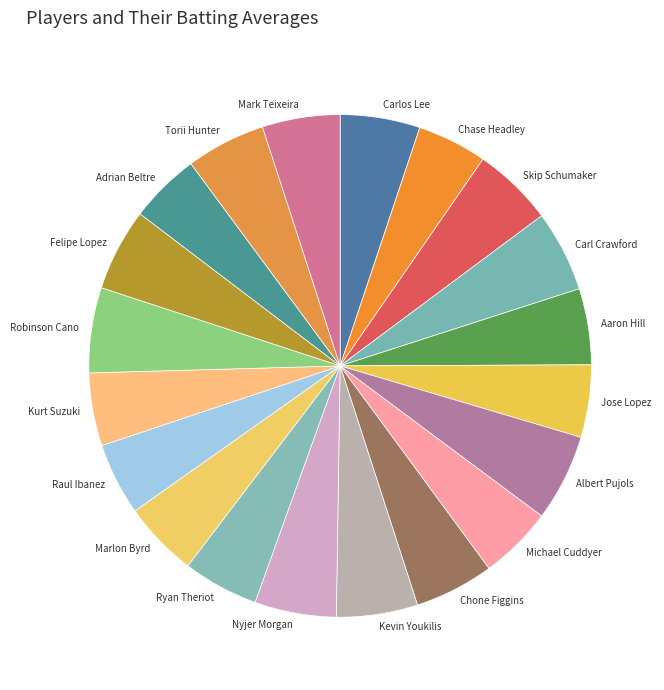

Does Kurt Suzuki account for over 50% of the chart?

No